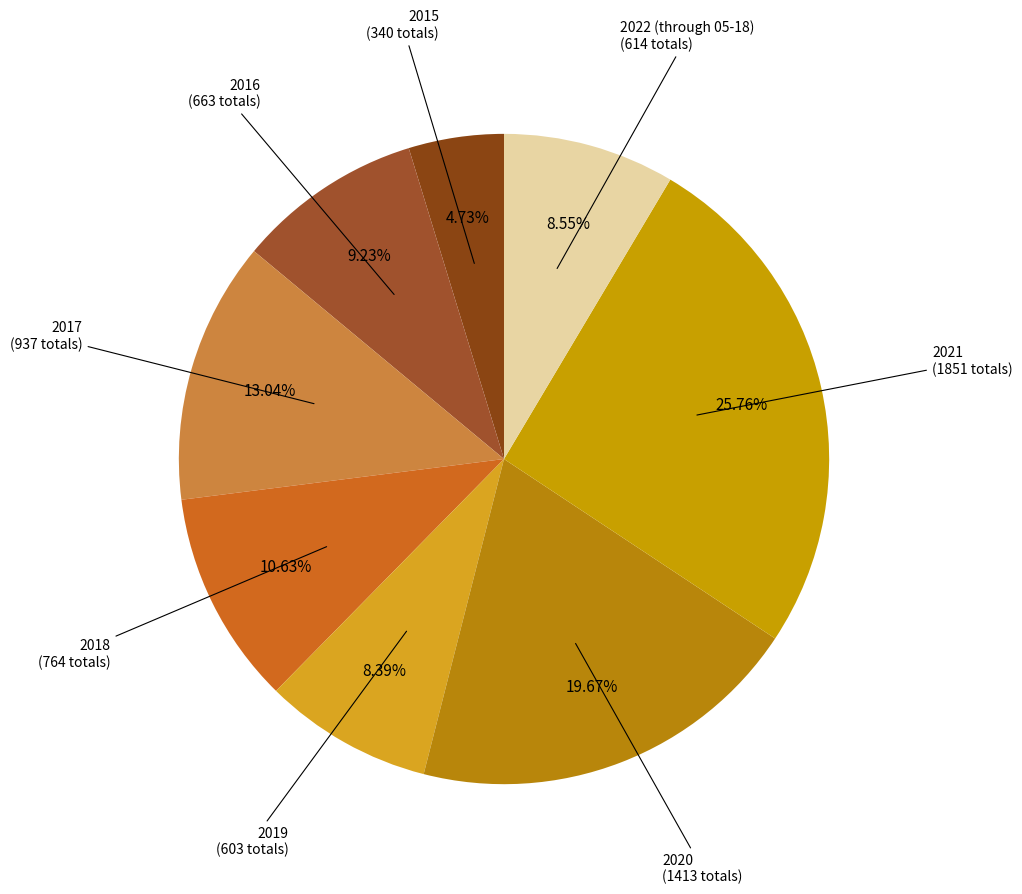

How many slices are in this pie chart?

8